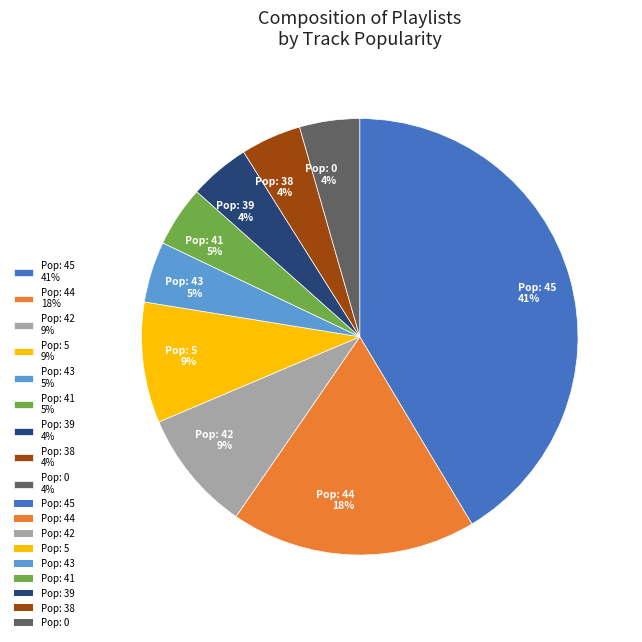

Do Pop: 45 41% and Pop: 38 4% together represent more than half of the pie?

No